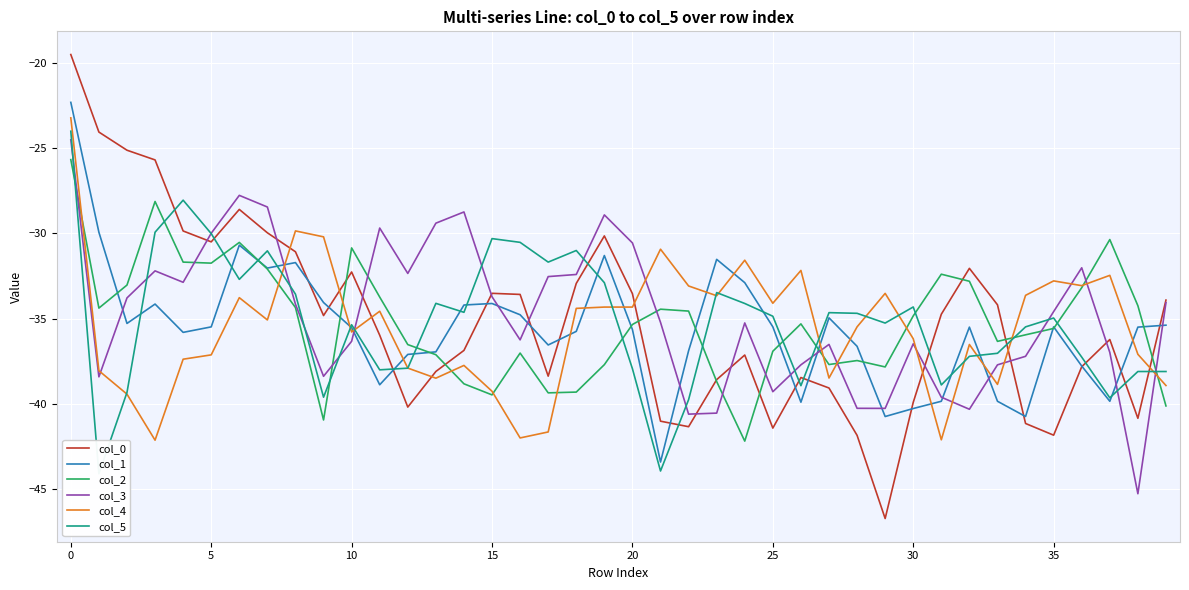

Is it true that col_3 equals -50.5 at 5?

False